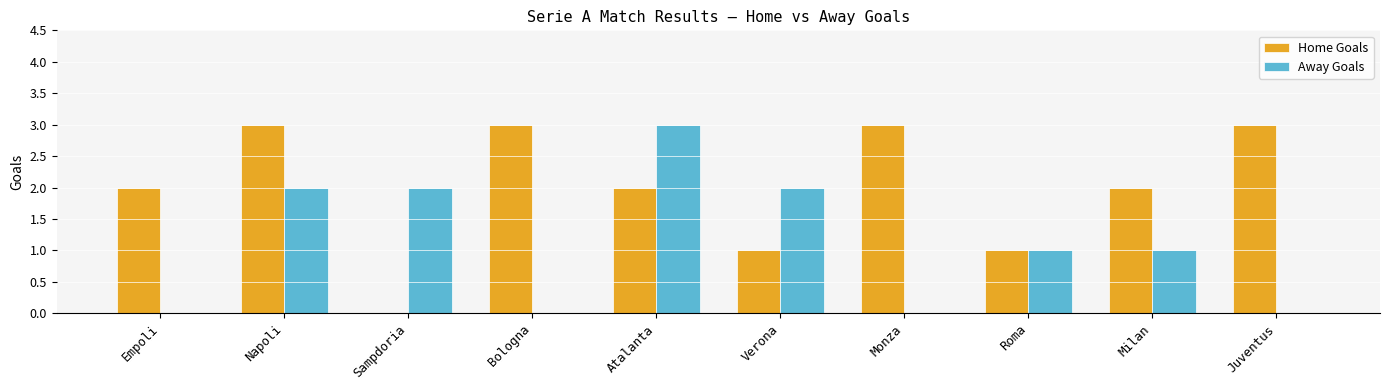

Reading right to left, what are all the values shown in this chart?

Home Goals: 3	2	1	3	1	2	3	0	3	2
Away Goals: 0	1	1	0	2	3	0	2	2	0